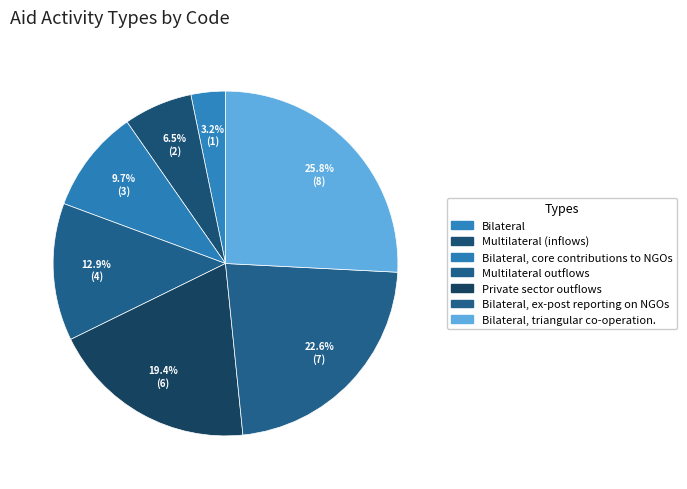

To the nearest percent, what is the difference between the largest and smallest slice percentages?

23%